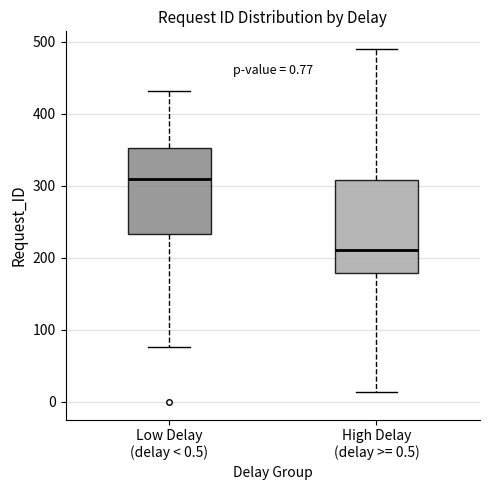

Which box has the highest median line?

Low Delay (delay < 0.5)